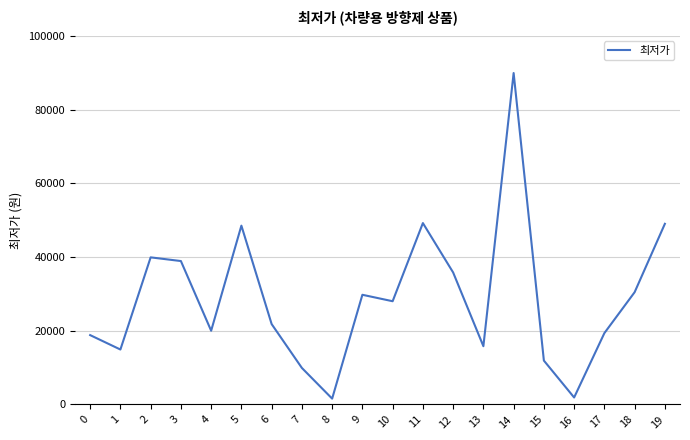

What is the difference between the maximum and minimum values?

88320